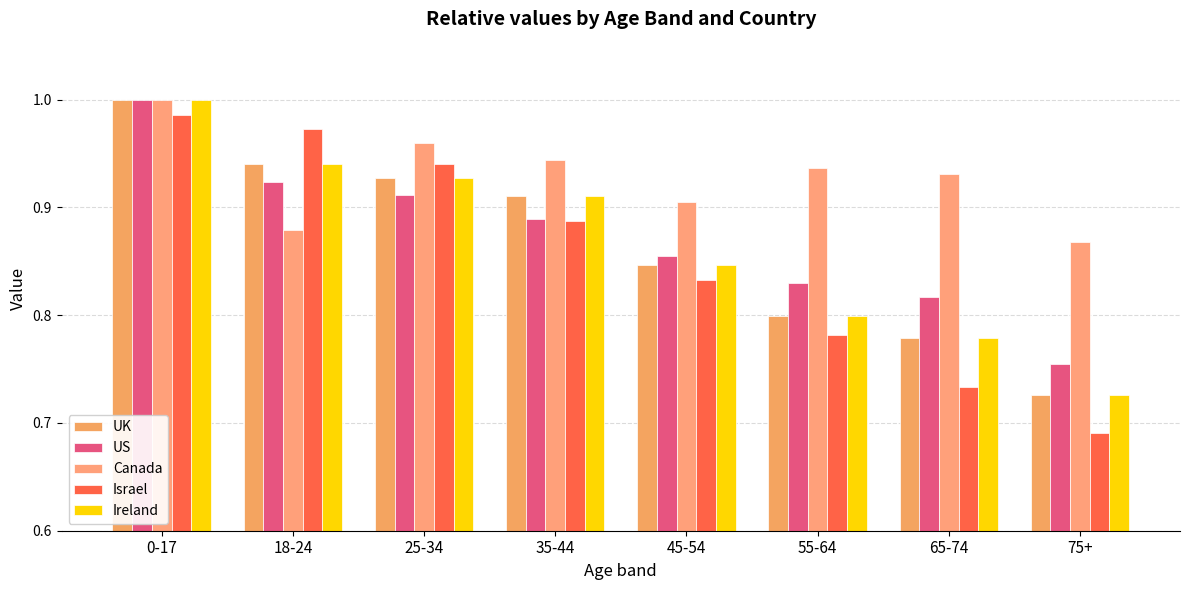

Which category has the lowest value in the Ireland series?

75+